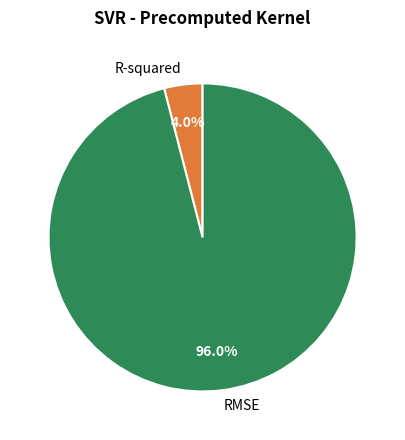

The R-squared slice represents 4% of the pie. True or false?

True